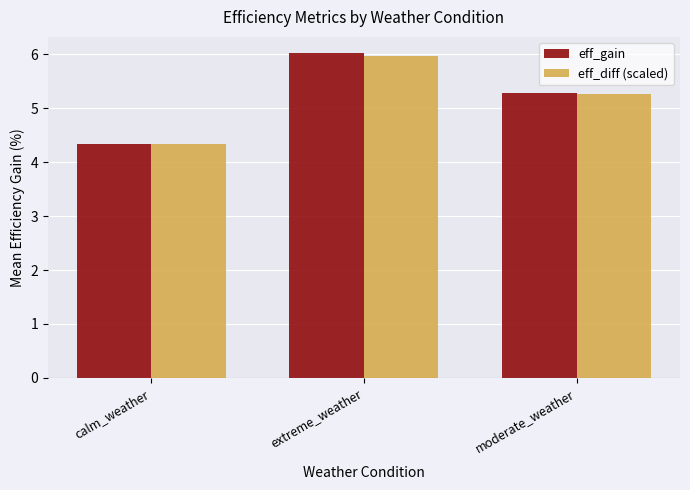

Rank the series at extreme_weather from highest to lowest value.

eff_gain, eff_diff (scaled)